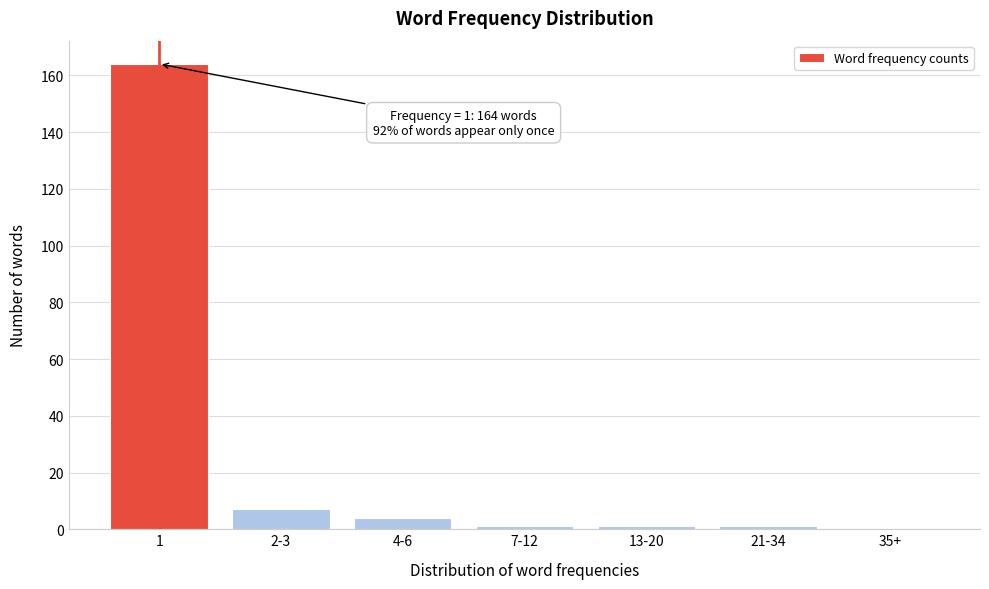

Reading right to left, what are all the values shown in this chart?

35+=0	21-34=1	13-20=1	7-12=1	4-6=4	2-3=7	1=164